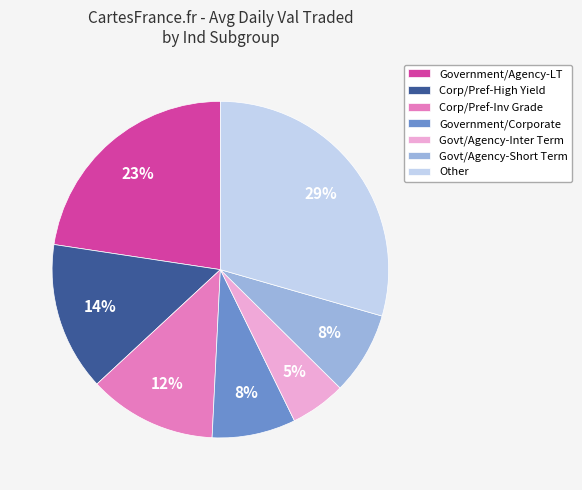

Does any single category account for the majority?

No